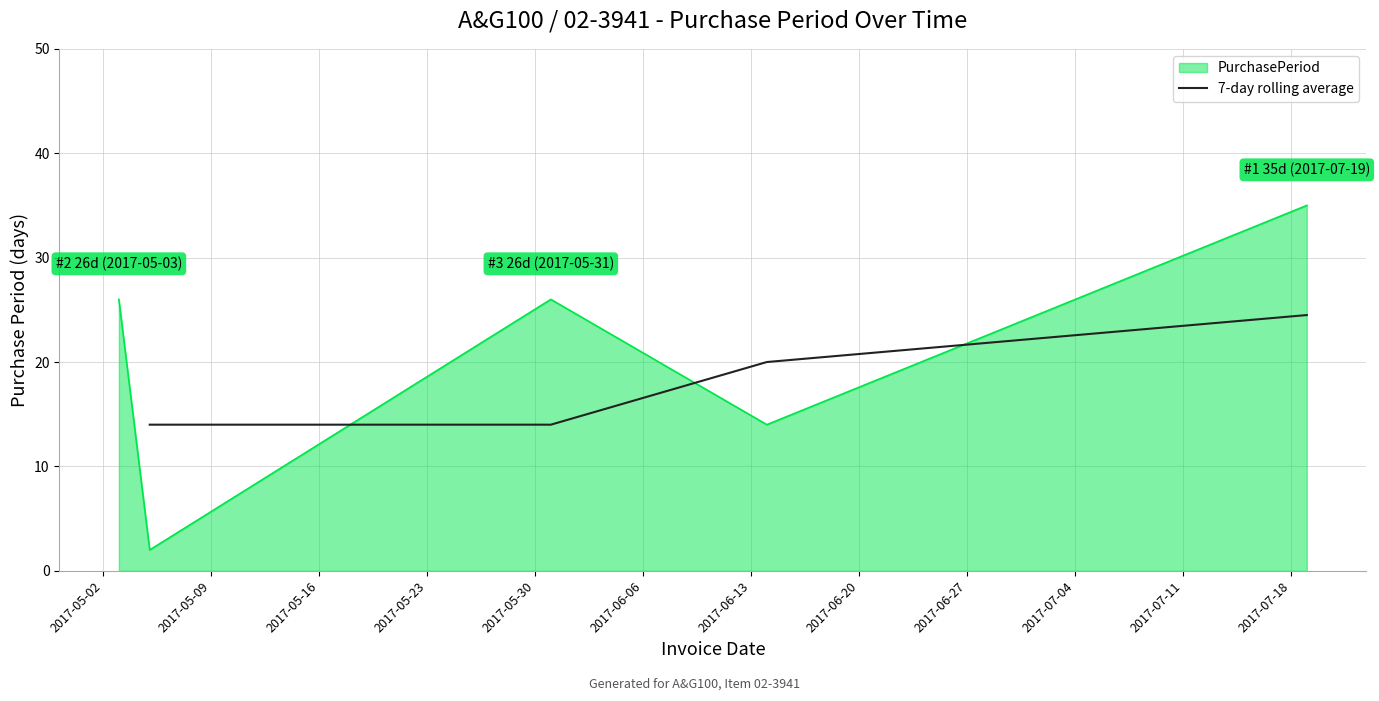

True or false: 7-day rolling average has more than 2 points higher than both neighbors.

False